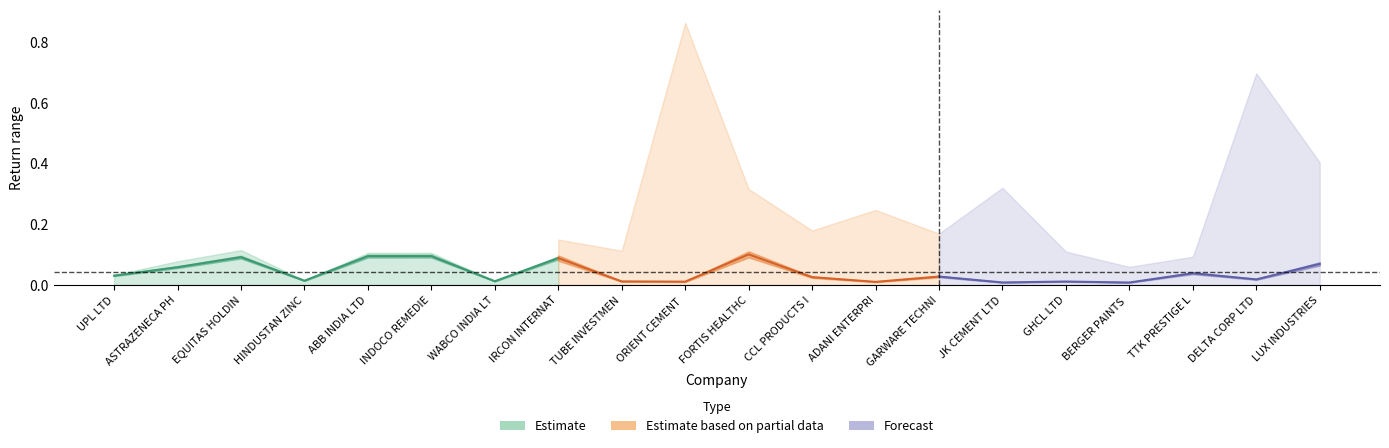

The value of max at IRCON INTERNATIONAL LTD is 0.1. True or false?

False